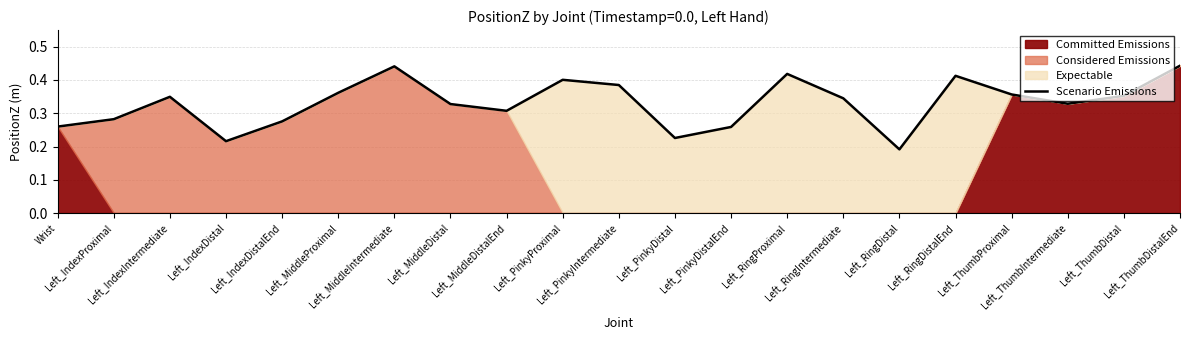

List the labels in order of value, largest first.

Left_ThumbDistalEnd, Left_MiddleIntermediate, Left_RingProximal, Left_RingDistalEnd, Left_PinkyProximal, Left_PinkyIntermediate, Left_MiddleProximal, Left_ThumbProximal, Left_ThumbDistal, Left_IndexIntermediate, Left_RingIntermediate, Left_ThumbIntermediate, Left_MiddleDistal, Left_MiddleDistalEnd, Left_IndexProximal, Left_IndexDistalEnd, Wrist, Left_PinkyDistalEnd, Left_PinkyDistal, Left_IndexDistal, Left_RingDistal